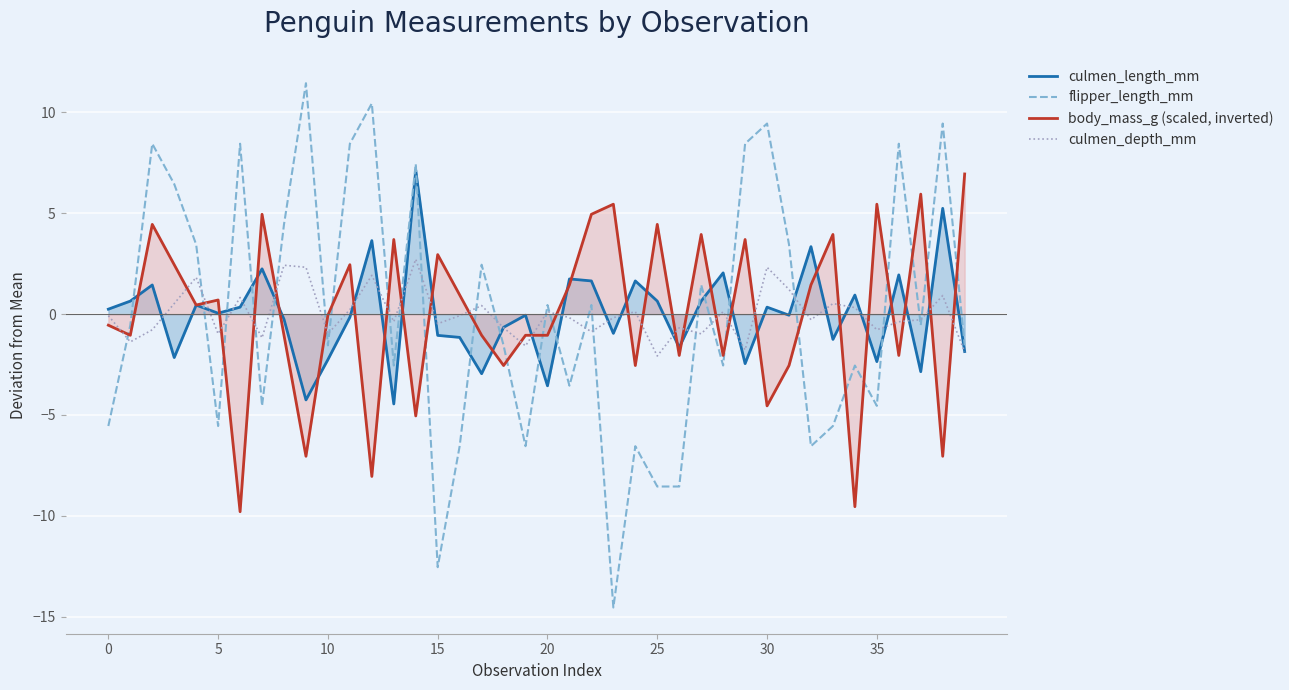

True or false: flipper_length_mm has a value of -7.3 at 5.

False